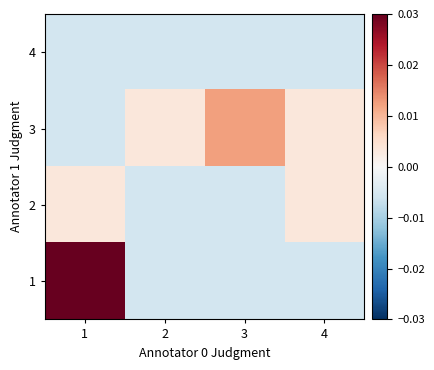

Between 2 and 4, which is larger?

2